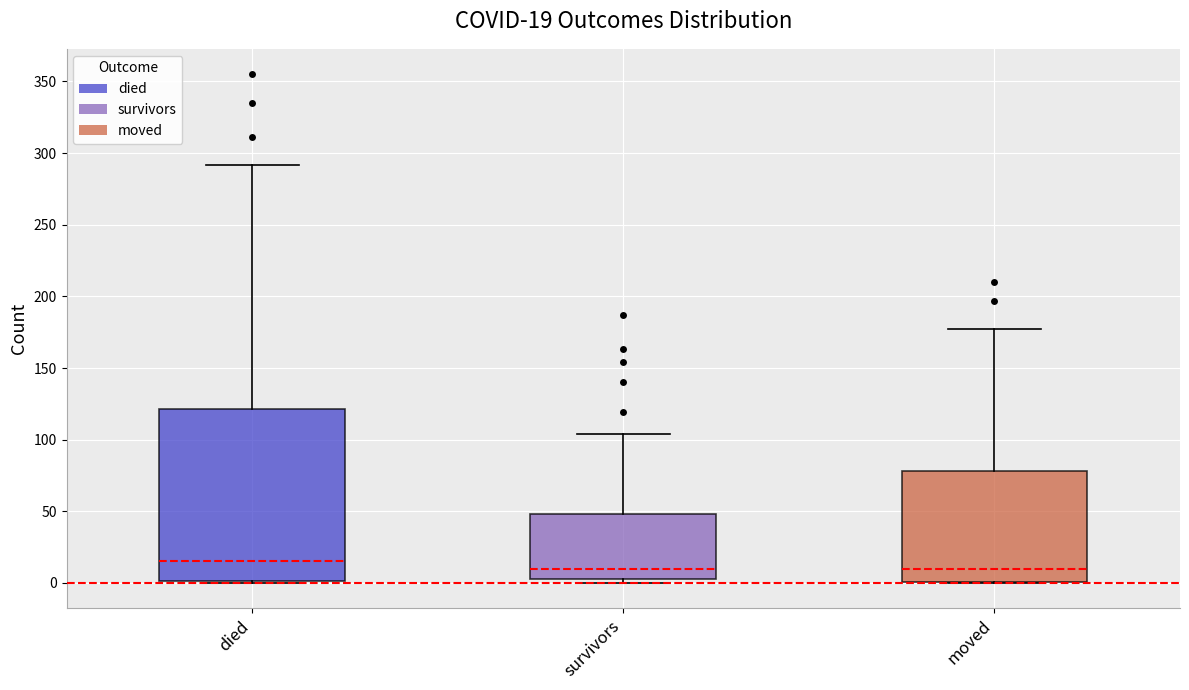

Which box is the tallest, from its lower edge to its upper edge?

died